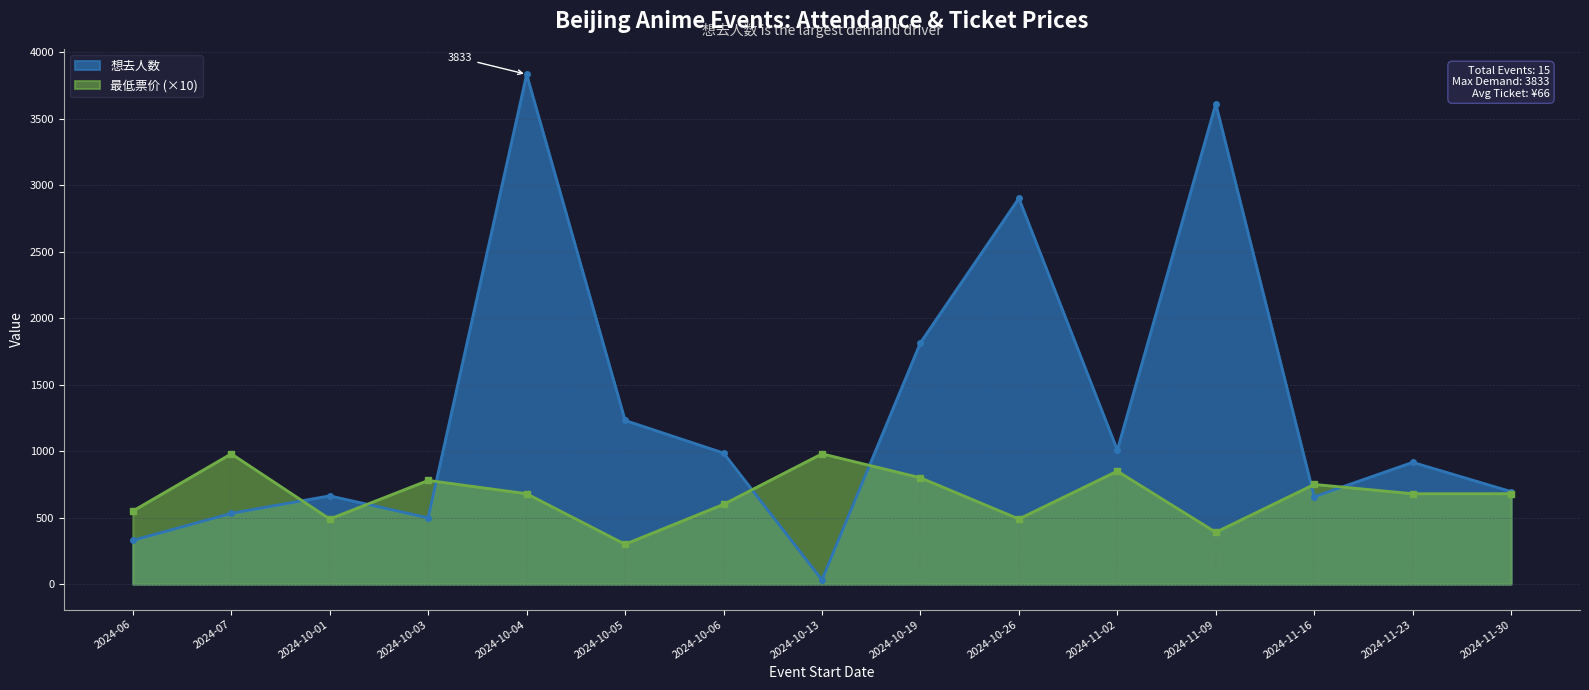

How many interior local valleys does the 最低票价 series have?

4